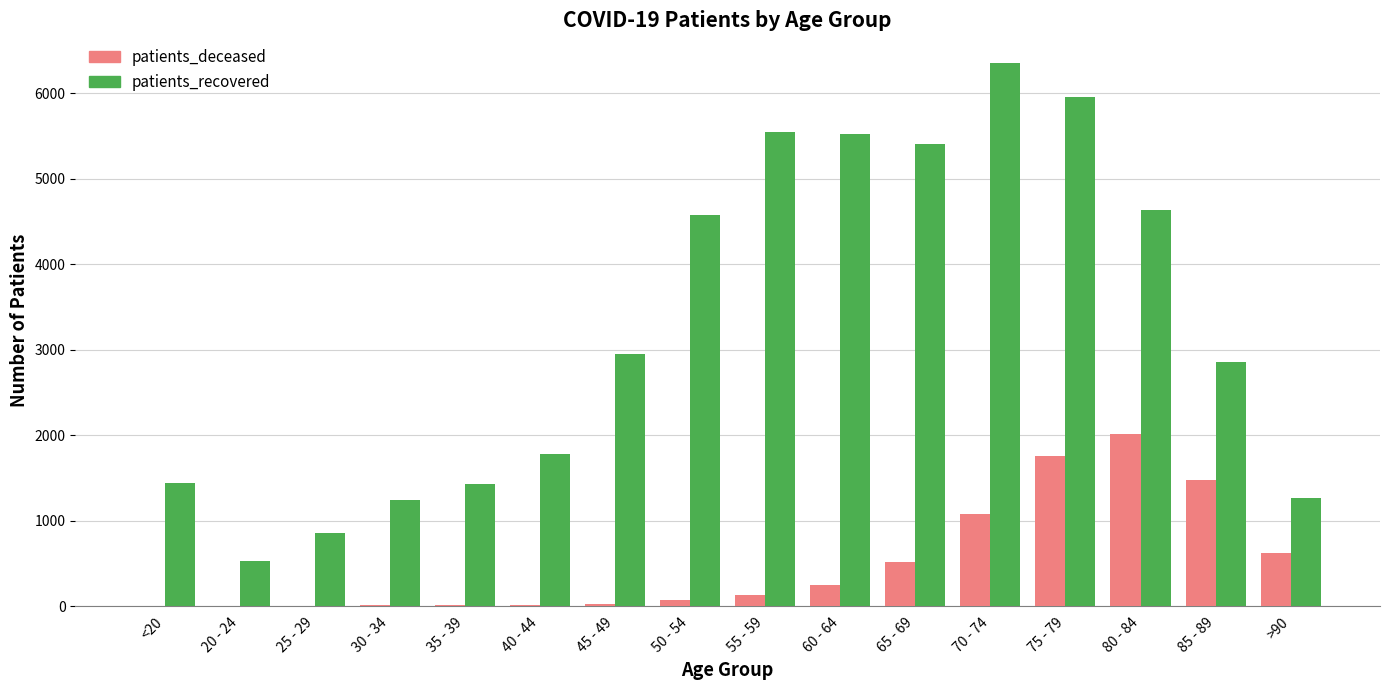

Which series has the largest total across all categories?

patients_recovered